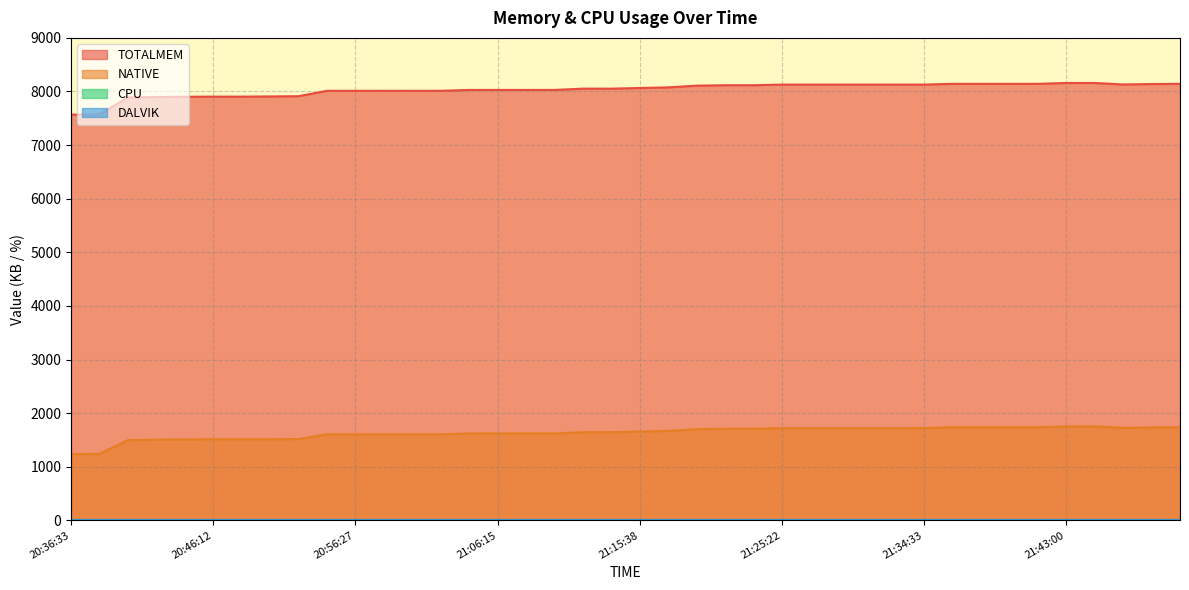

Reading left to right, transcribe all the data shown in this chart.

TOTALMEM: 20:36:33=7568	20:38:24=7572	20:40:14=7889	20:42:03=7896	20:44:01=7901	20:46:12=7904	20:48:03=7904	20:50:10=7908	20:52:16=7912	20:54:09=8013	20:56:27=8013	20:58:05=8013	21:00:19=8013	21:02:24=8013	21:04:10=8029	21:06:15=8029	21:08:06=8029	21:10:18=8029	21:12:11=8053	21:13:55=8053	21:15:38=8065	21:17:41=8077	21:19:36=8109	21:21:42=8117	21:23:41=8117	21:25:22=8129	21:27:19=8129	21:28:51=8129	21:30:49=8129	21:32:40=8129	21:34:33=8129	21:36:12=8143	21:37:52=8143	21:39:26=8143	21:41:04=8143	21:43:00=8159	21:44:35=8159	21:46:11=8131	21:47:42=8139	21:49:17=8143
NATIVE: 20:36:33=1236	20:38:24=1240	20:40:14=1496	20:42:03=1504	20:44:01=1508	20:46:12=1512	20:48:03=1512	20:50:10=1512	20:52:16=1516	20:54:09=1604	20:56:27=1604	20:58:05=1604	21:00:19=1604	21:02:24=1604	21:04:10=1620	21:06:15=1620	21:08:06=1620	21:10:18=1620	21:12:11=1644	21:13:55=1644	21:15:38=1656	21:17:41=1668	21:19:36=1700	21:21:42=1708	21:23:41=1708	21:25:22=1720	21:27:19=1720	21:28:51=1720	21:30:49=1720	21:32:40=1720	21:34:33=1720	21:36:12=1736	21:37:52=1736	21:39:26=1736	21:41:04=1736	21:43:00=1752	21:44:35=1752	21:46:11=1724	21:47:42=1732	21:49:17=1736